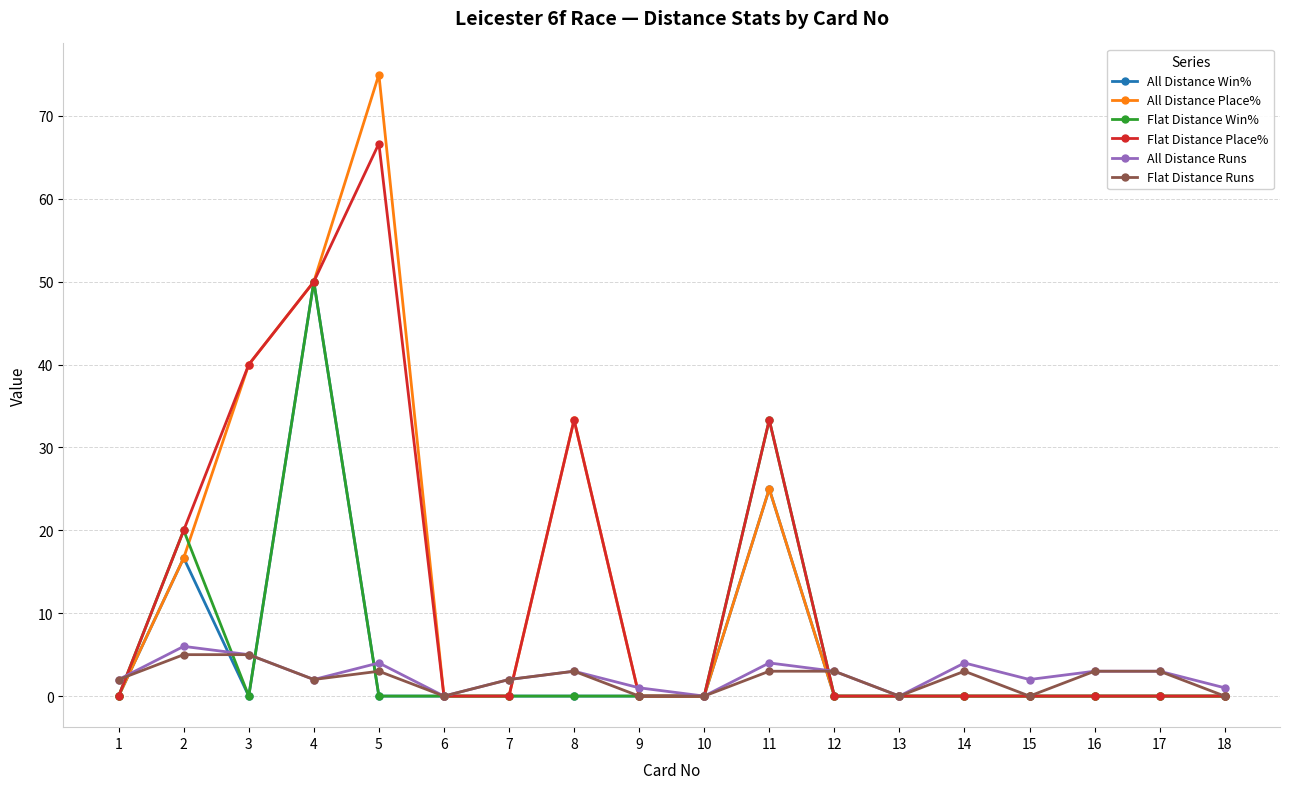

How many data points does each series have?

18